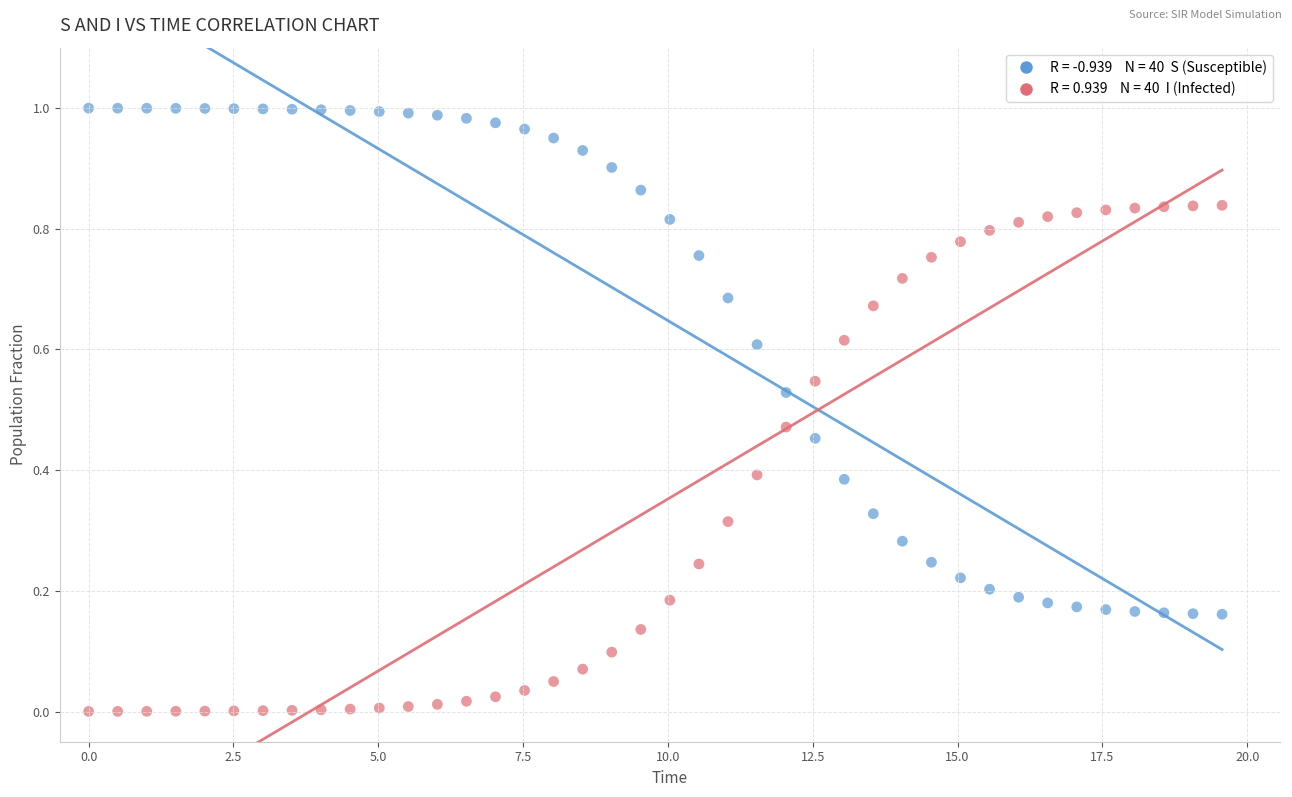

Across all data points, what is the range of X values (max minus min)?

19.6